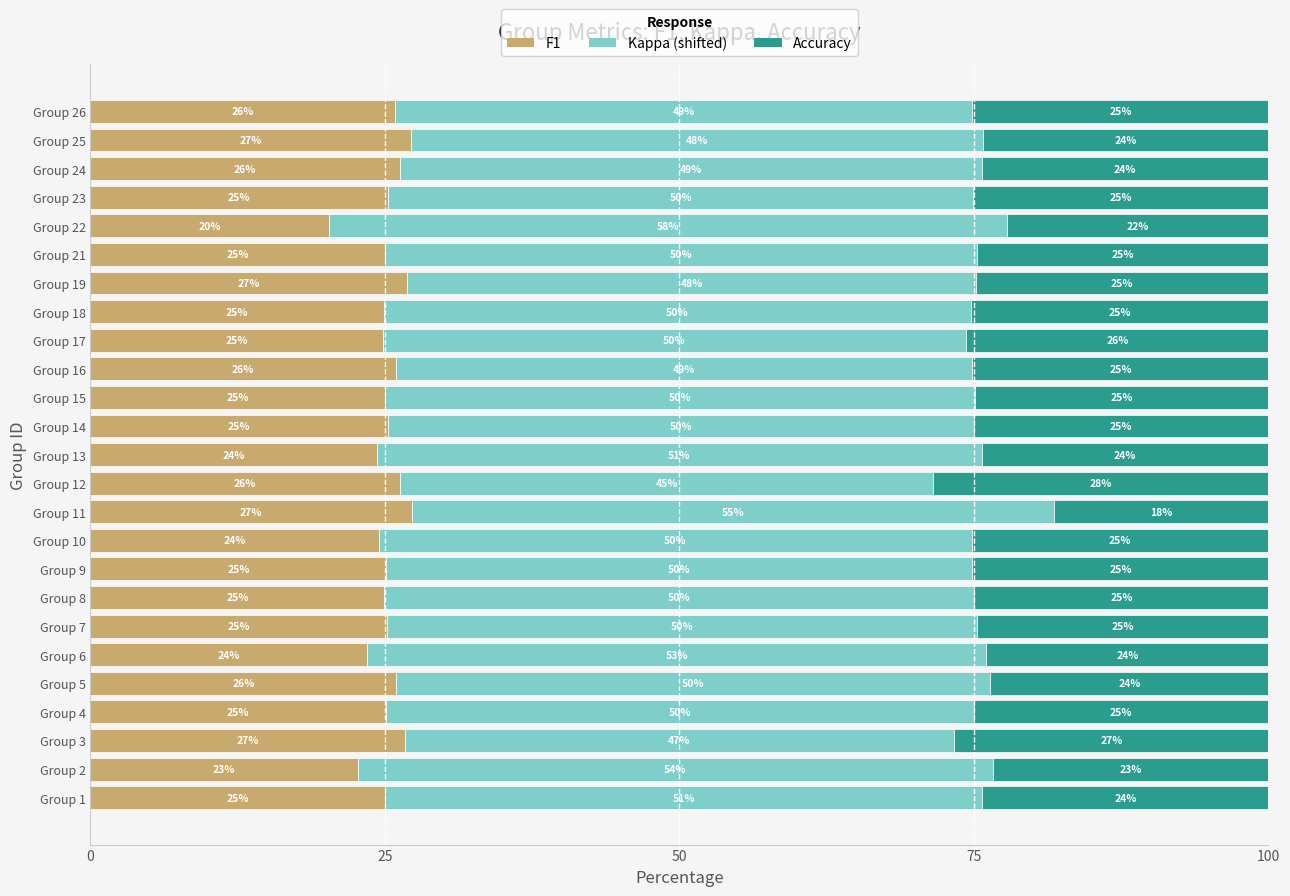

What is the lowest value of the F1 series?

20.3